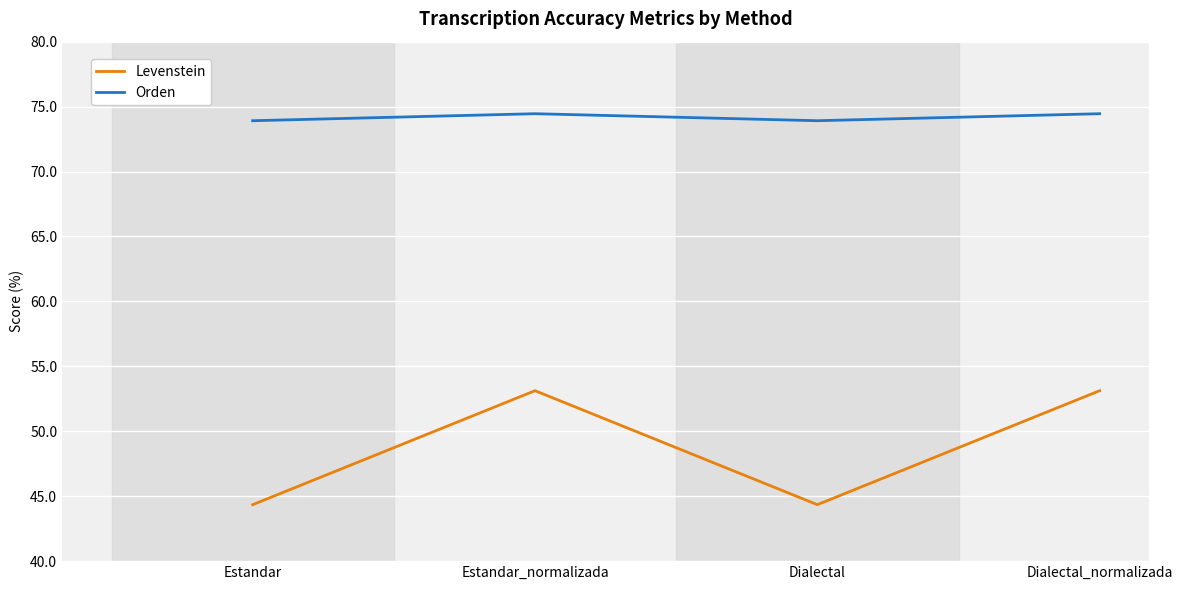

Rank the series at Estandar_normalizada from highest to lowest value.

Orden, Levenstein